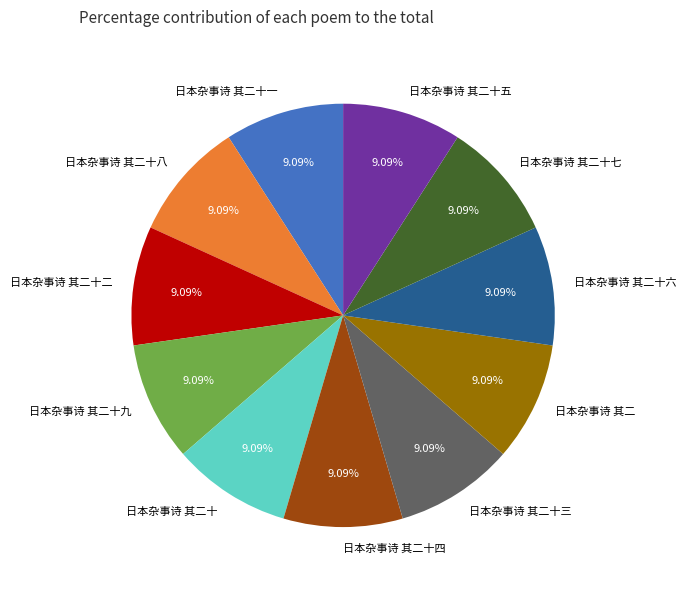

What is the ratio of the value at 日本杂事诗 其二十 to the value at 日本杂事诗 其二十六?

1.0